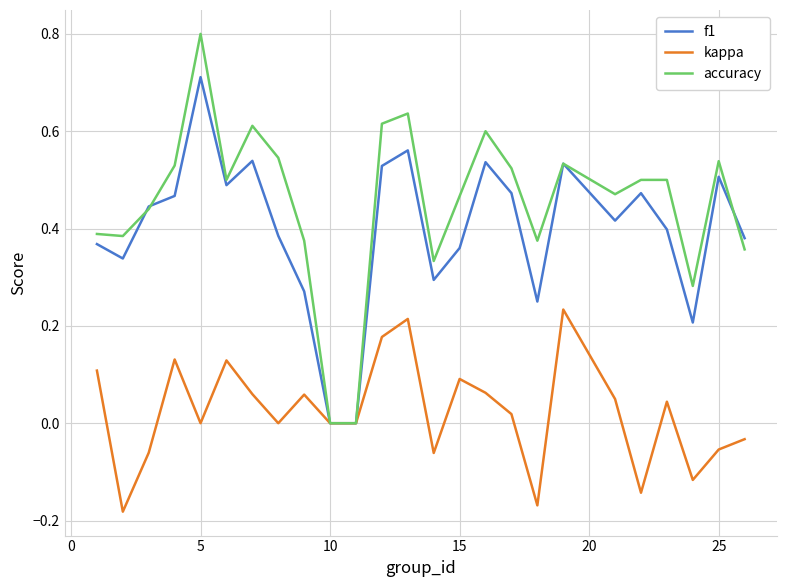

What is the maximum value shown in the chart?

0.8